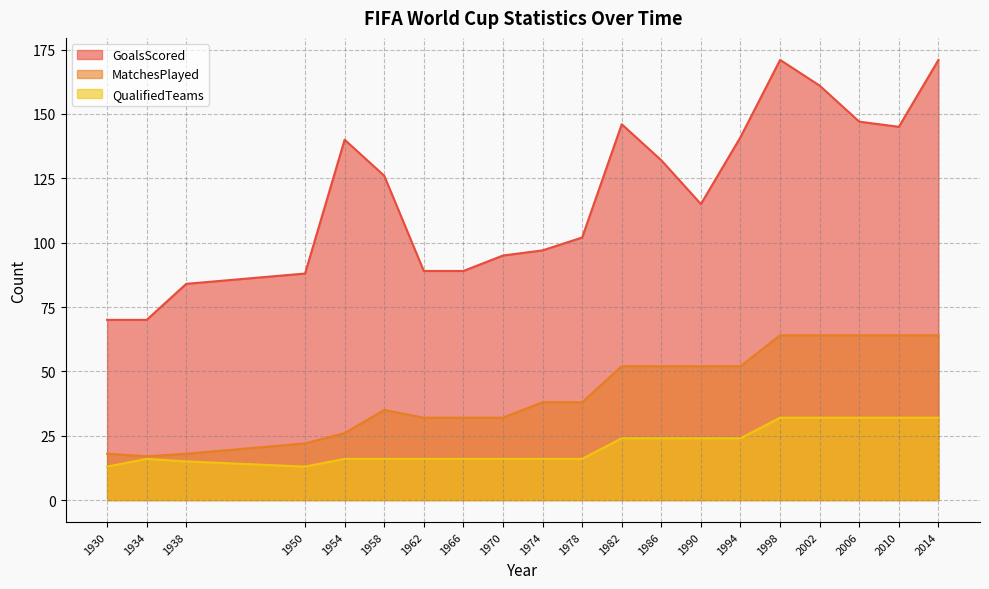

How many values in the QualifiedTeams series are below 16?

3